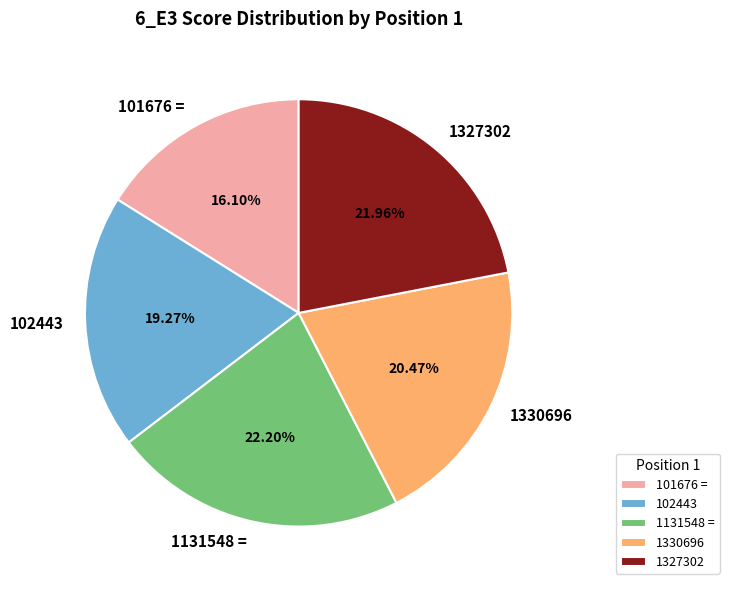

To the nearest percent, what is the difference between the 1330696 and 101676 = slice percentages?

4%